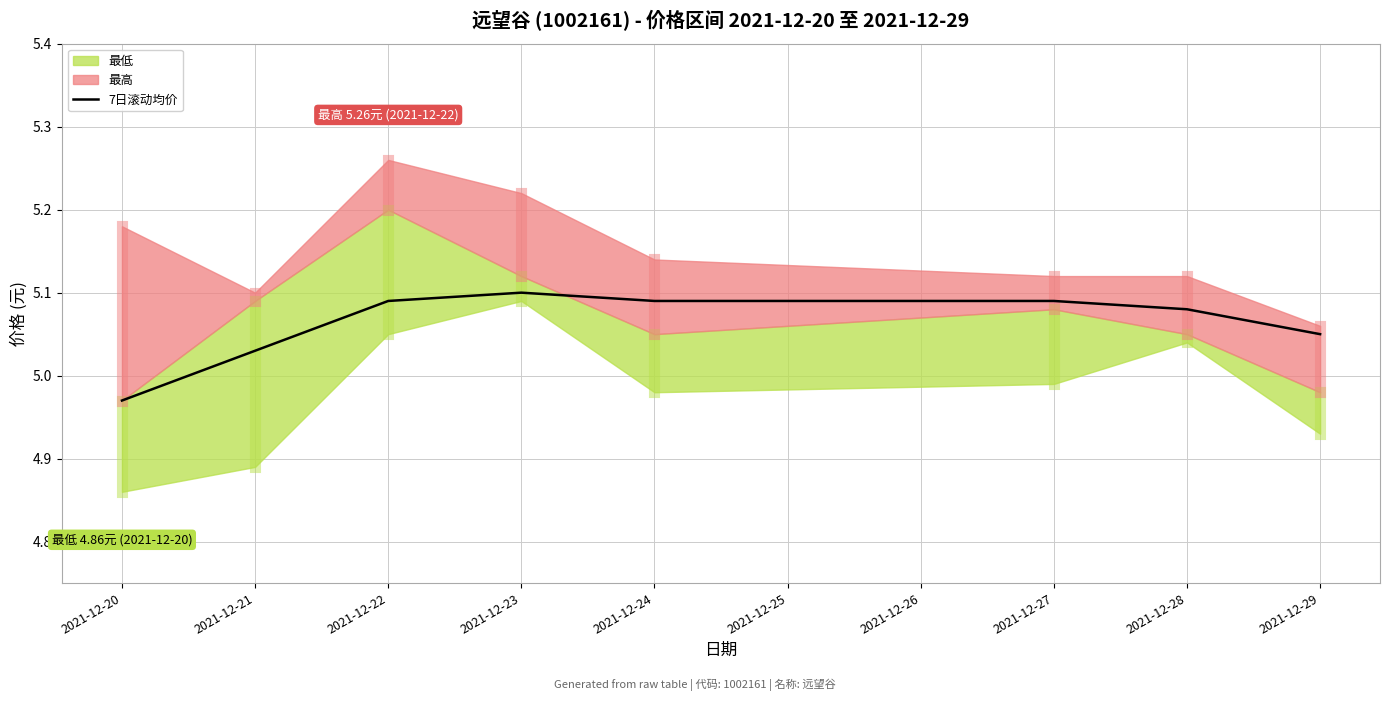

How many lines are shown in the chart?

1